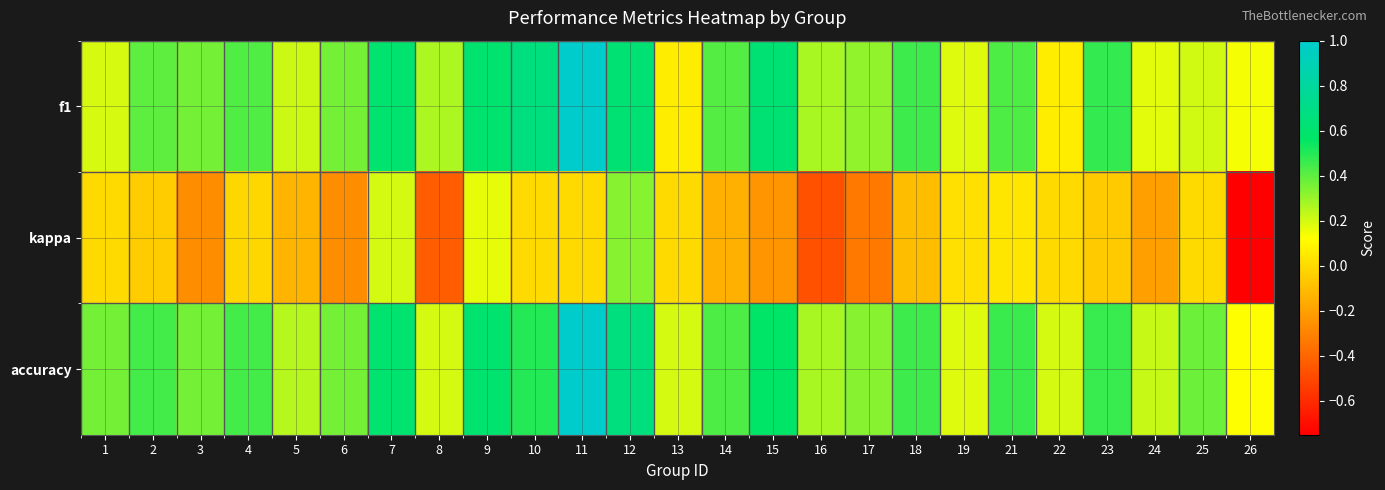

What is the total value across all series at 26?

-0.5